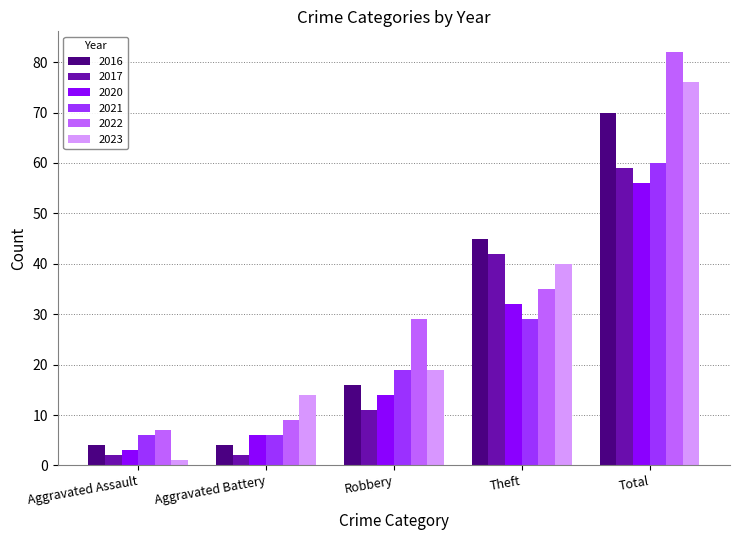

At how many categories does at least one series exceed 57?

1